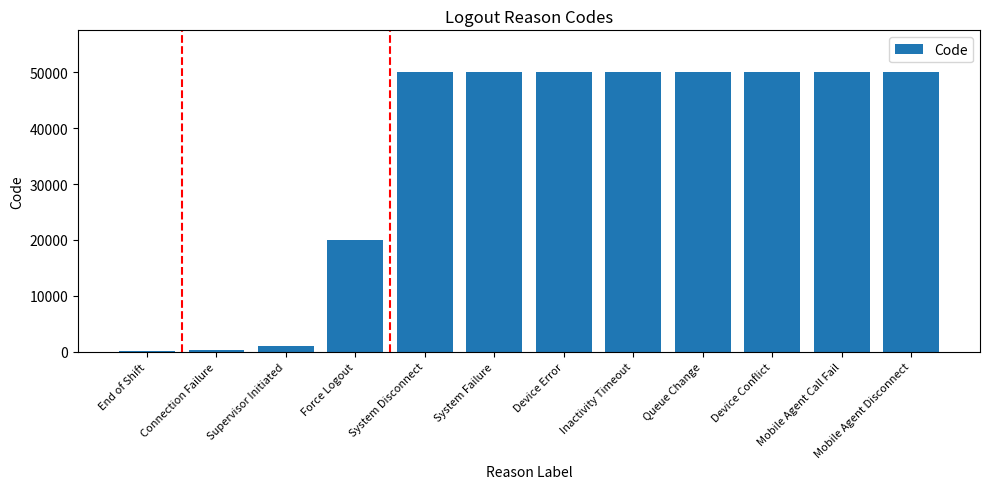

What is the sum of the values at System Disconnect and System Failure?

100003